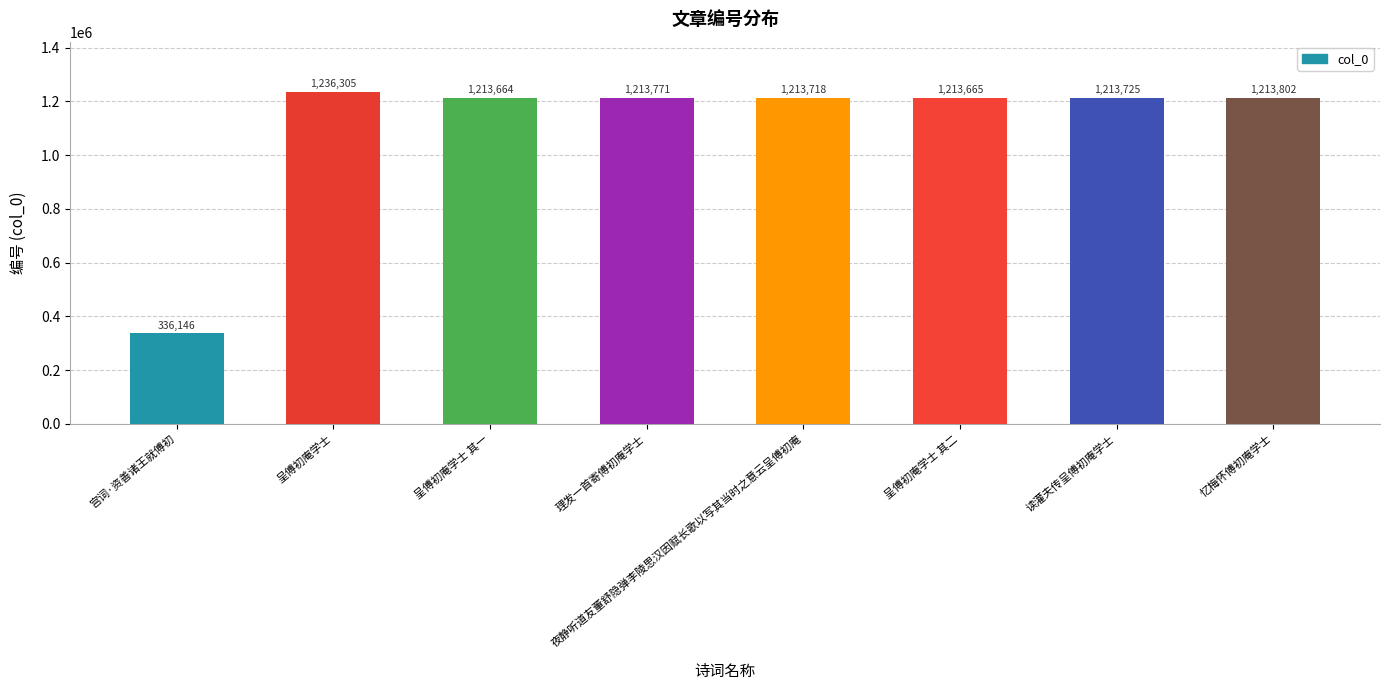

Rank the categories by value from highest to lowest.

呈傅初庵学士, 忆梅怀傅初庵学士, 理发一首寄傅初庵学士, 读灌夫传呈傅初庵学士, 夜静听道友董舒隐弹李陵思汉因赋长歌以写其当时之意云呈傅初庵, 呈傅初庵学士 其二, 呈傅初庵学士 其一, 宫词·资善诸王就傅初